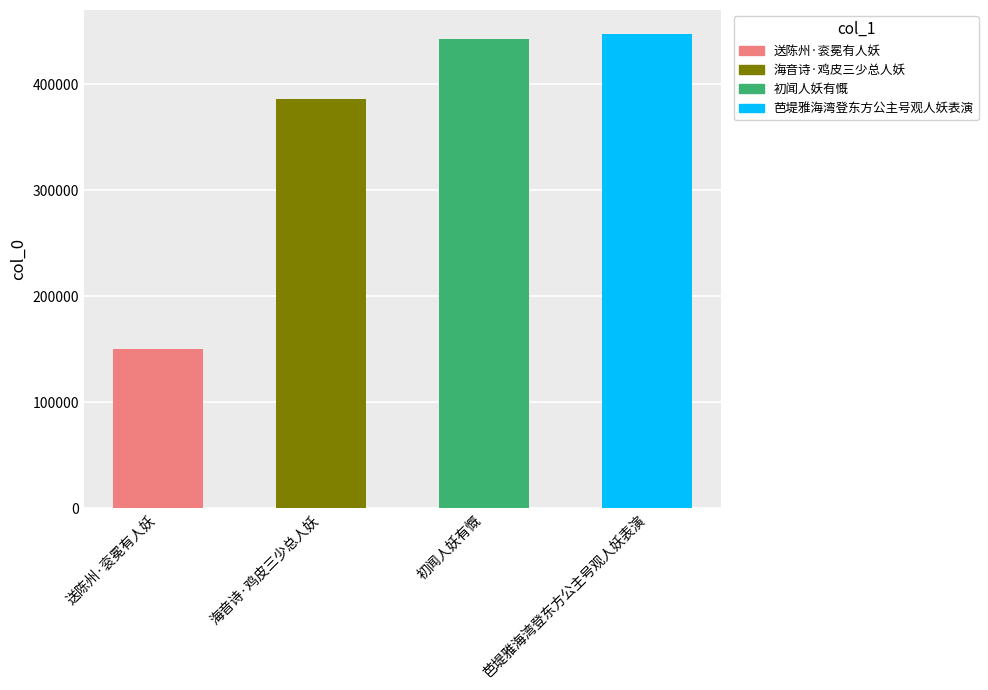

Rank the categories by value from highest to lowest.

芭堤雅海湾登东方公主号观人妖表演, 初闻人妖有慨, 海音诗·鸡皮三少总人妖, 送陈州·衮冕有人妖